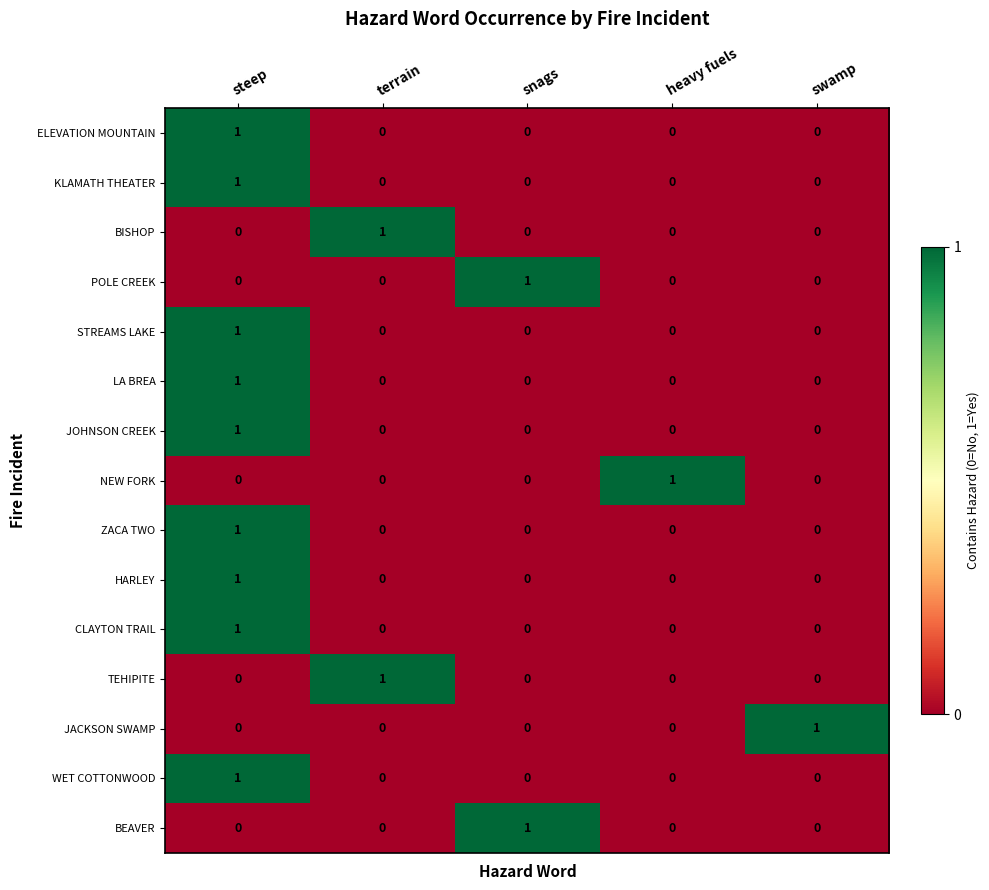

How many POLE CREEK values are between 0 and 1?

5